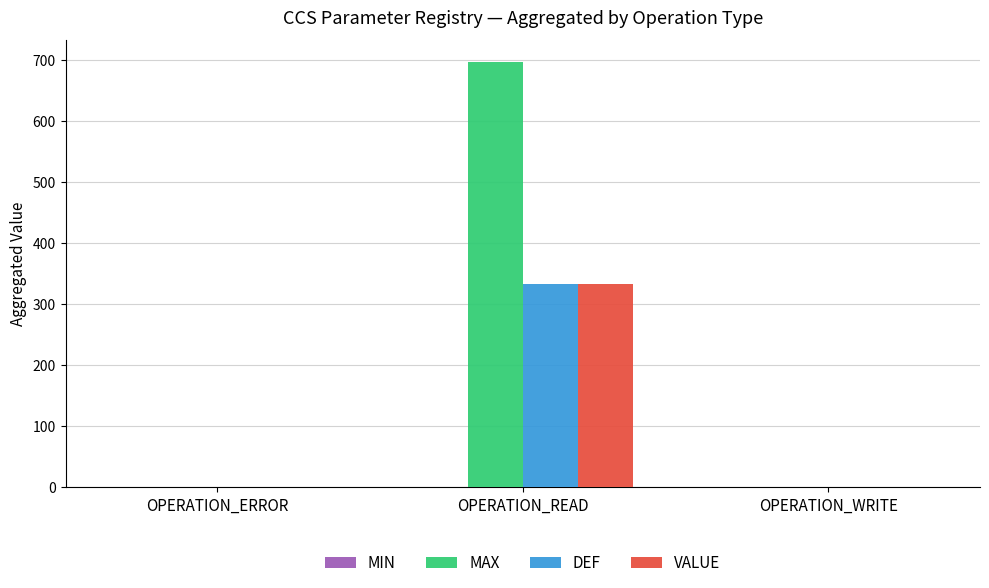

Which series changed the most between OPERATION_READ and OPERATION_WRITE?

MAX